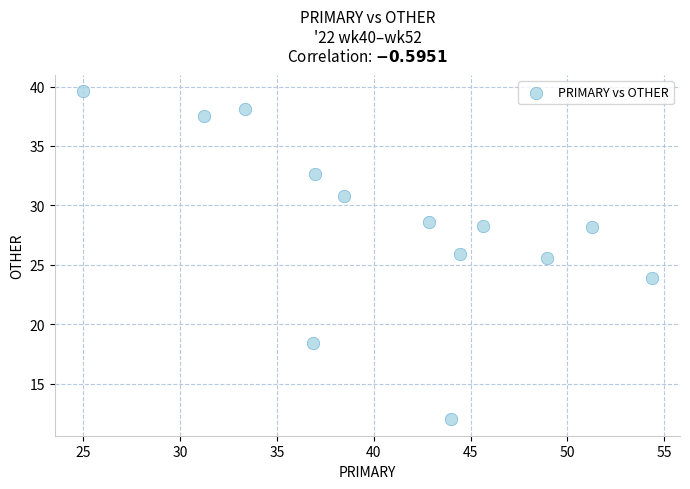

What Y value in the scatter plot is closest to 25?

25.5